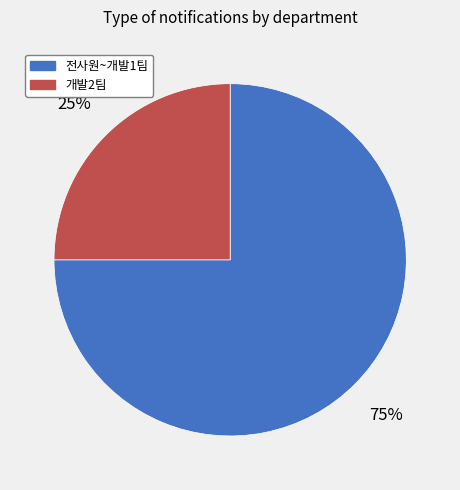

Is there any slice that represents more than half of the pie?

Yes